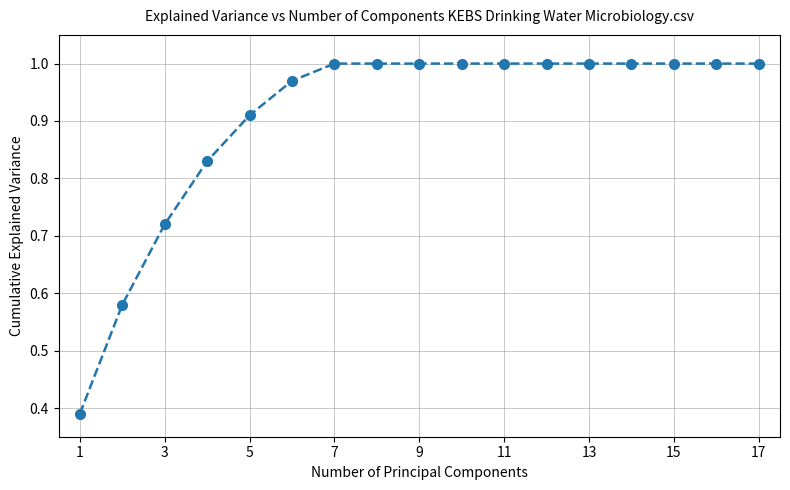

What is the sum of all values?

15.4